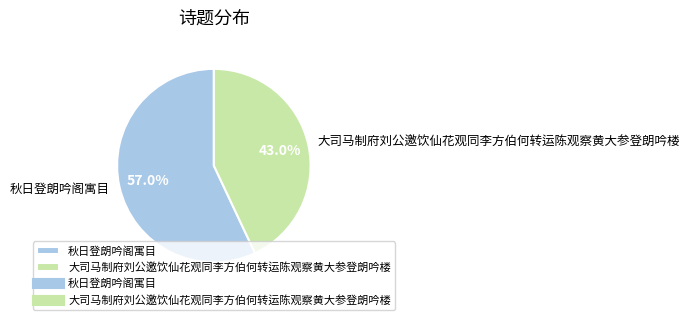

What is the ratio of the value at 秋日登朗吟阁寓目 to the value at 大司马制府刘公邀饮仙花观同李方伯何转运陈观察黄大参登朗吟楼?

1.3